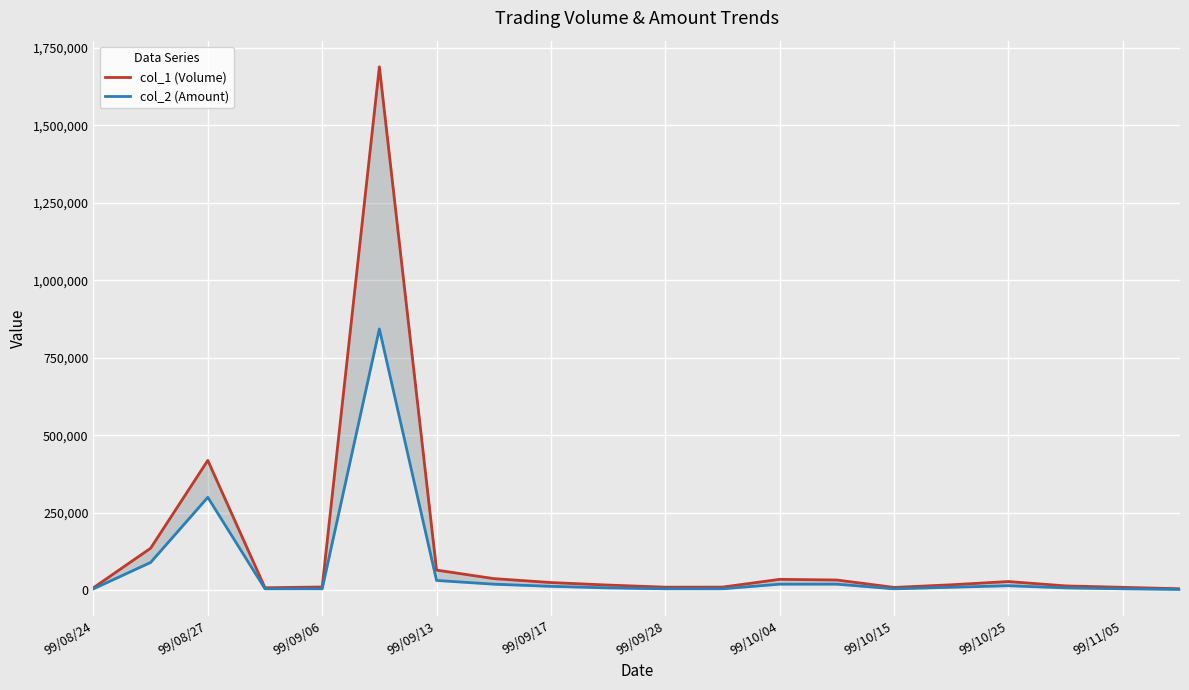

What is the difference between the second highest and minimum values in the col_2 (Amount) series?

297000